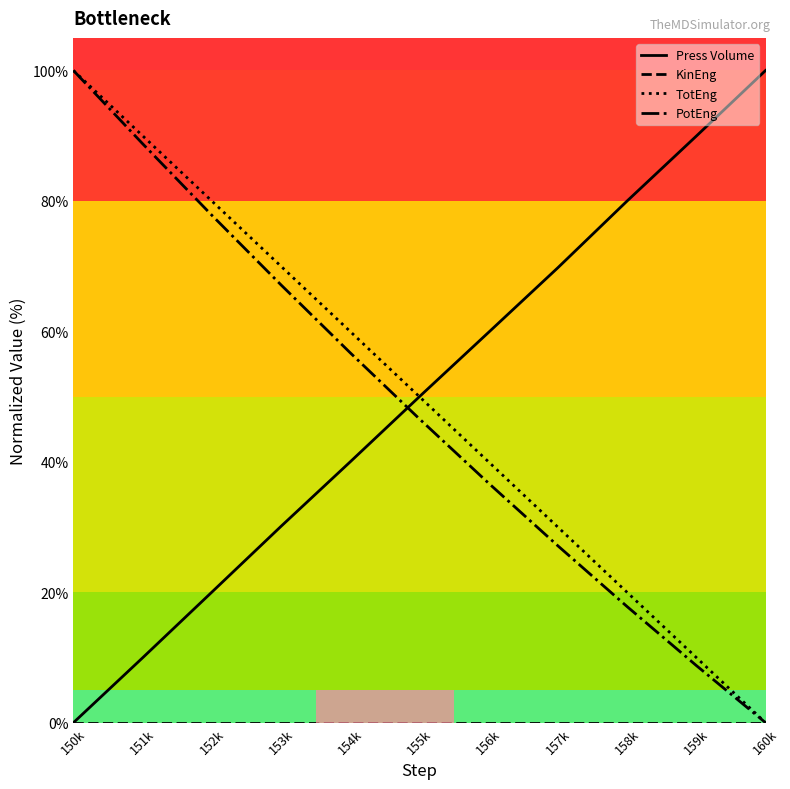

Between 153k and 150k, which is larger?

153k